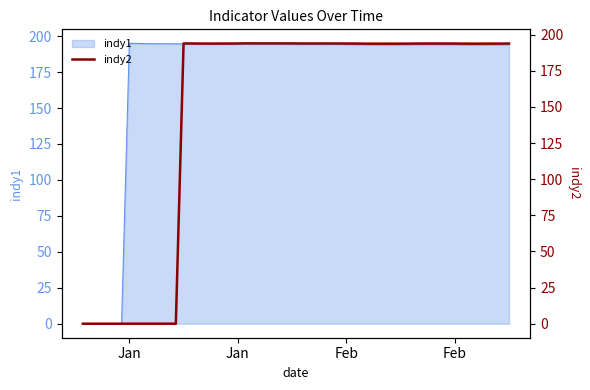

What is the greatest value displayed?

194.0